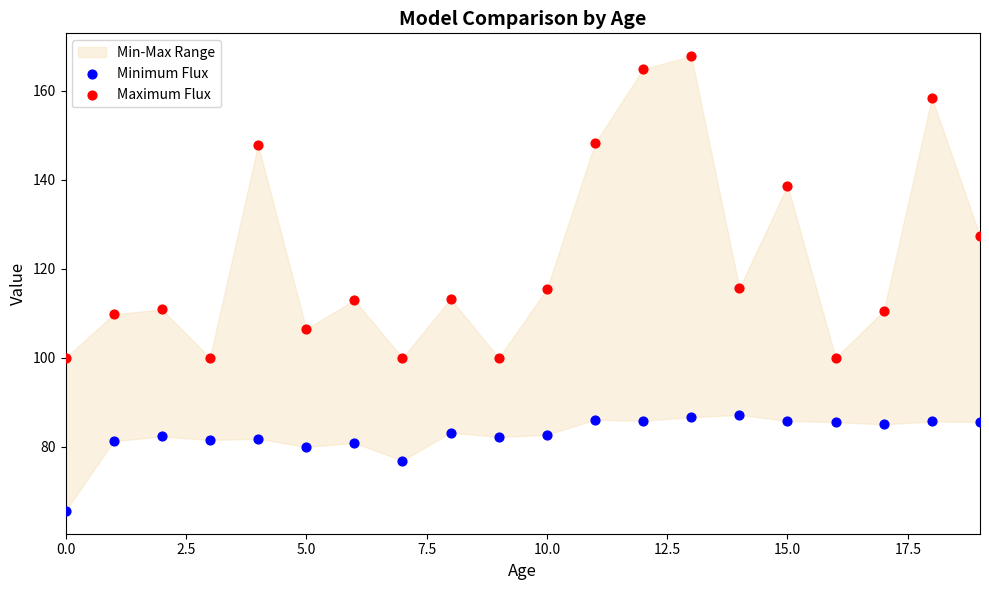

Which series has the widest spread of Y values?

Maximum Flux